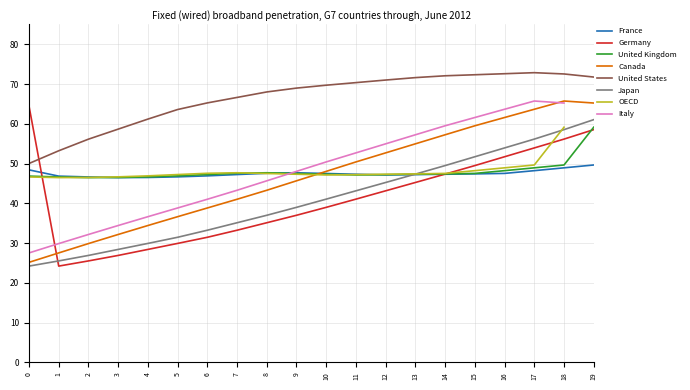

True or false: United Kingdom and United States intersect in this chart.

False